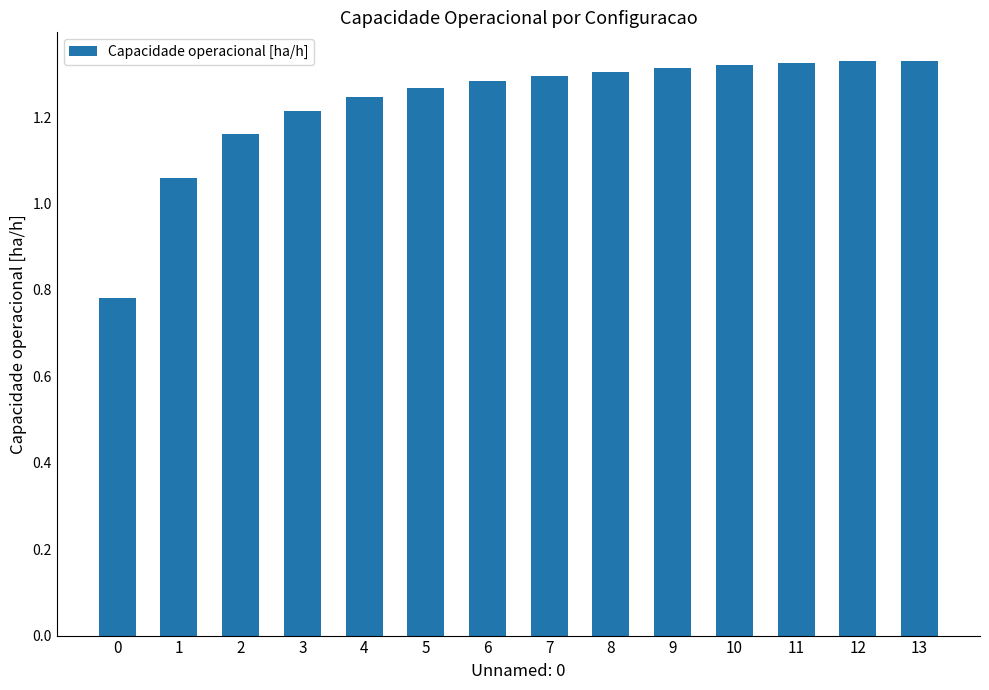

What is the difference between the second highest and minimum values?

0.5